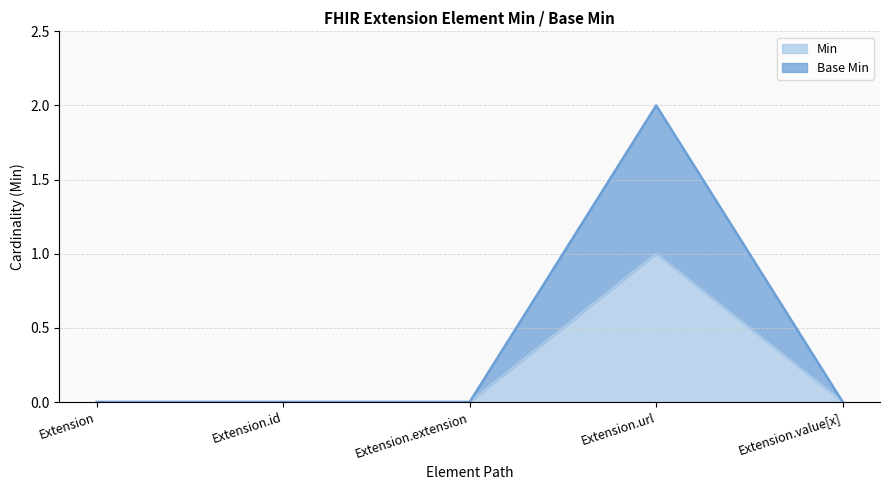

At which label is Min closest to 0?

Extension